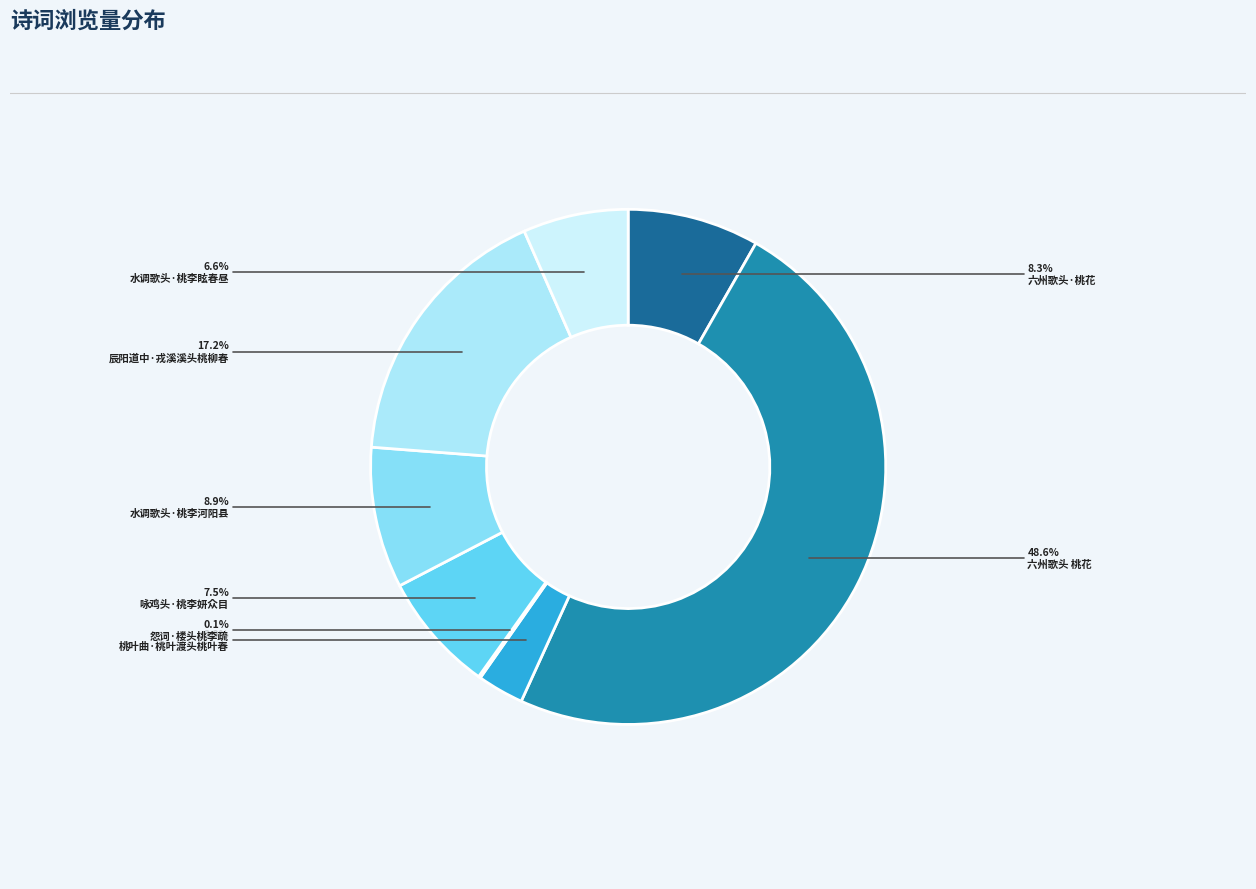

What is the largest slice in the pie chart?

六州歌头 桃花